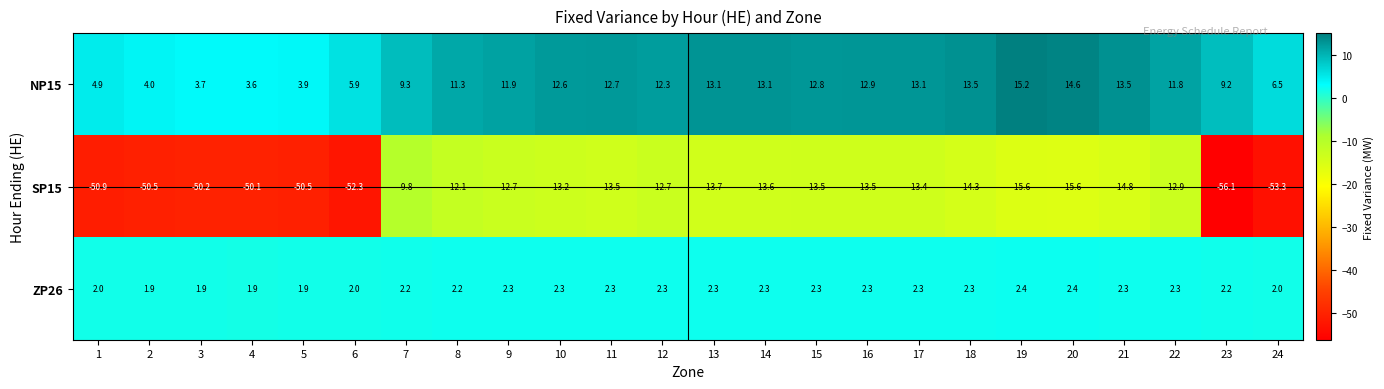

What is the greatest value displayed?

15.2